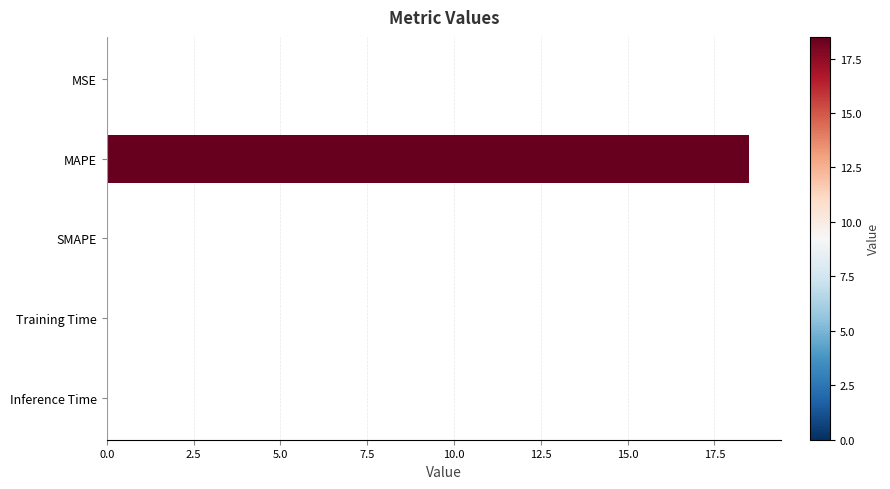

What is the maximum value shown in the chart?

18.5